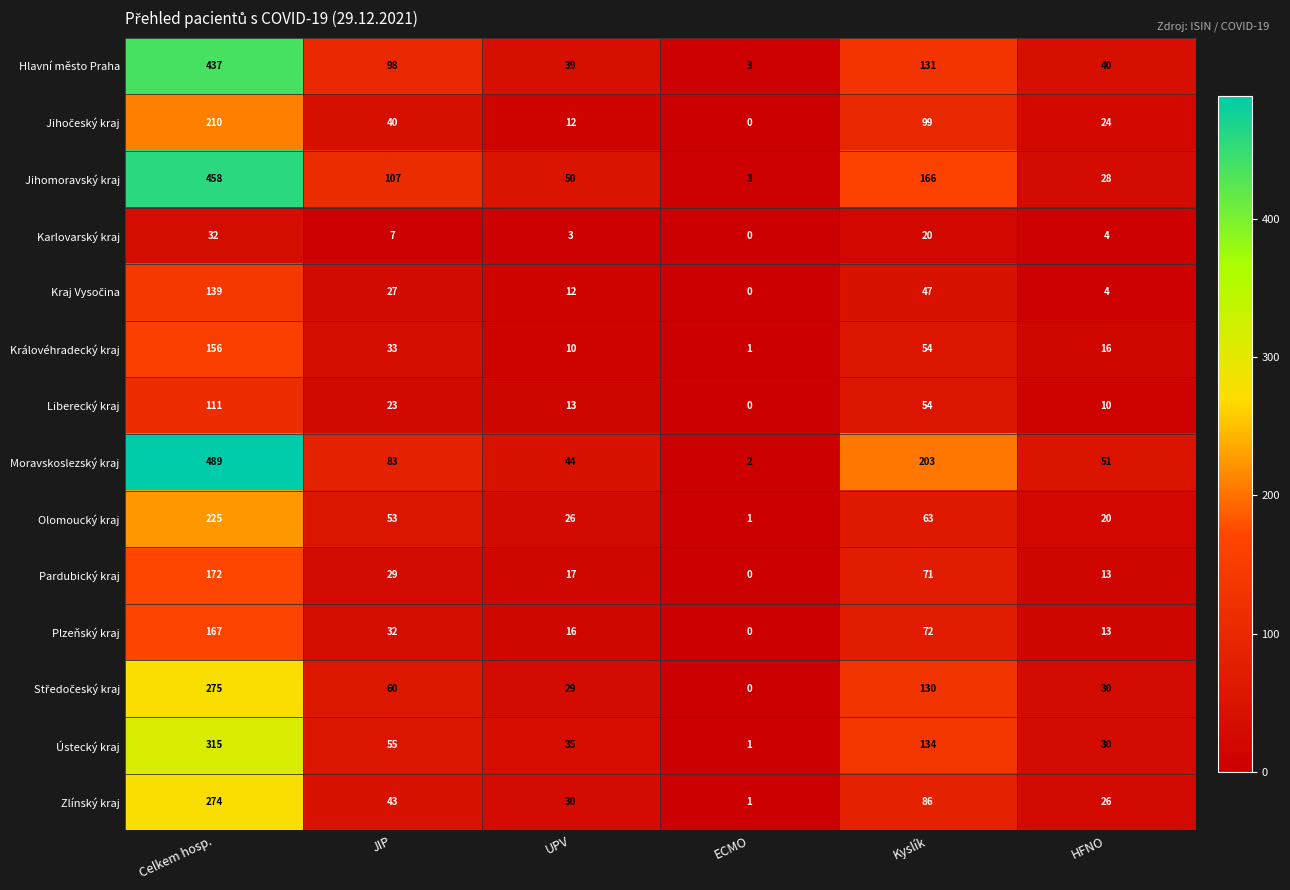

Which series has the largest range (max minus min)?

Moravskoslezský kraj